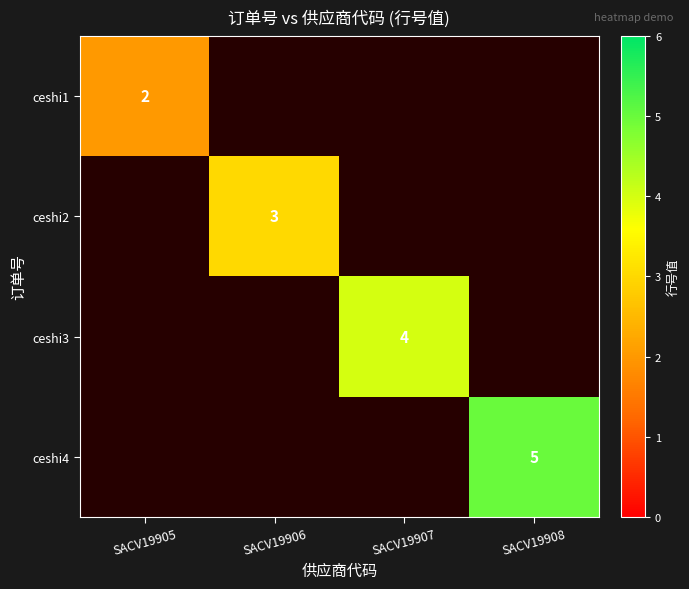

What is the total value across all series at SACV19906?

3